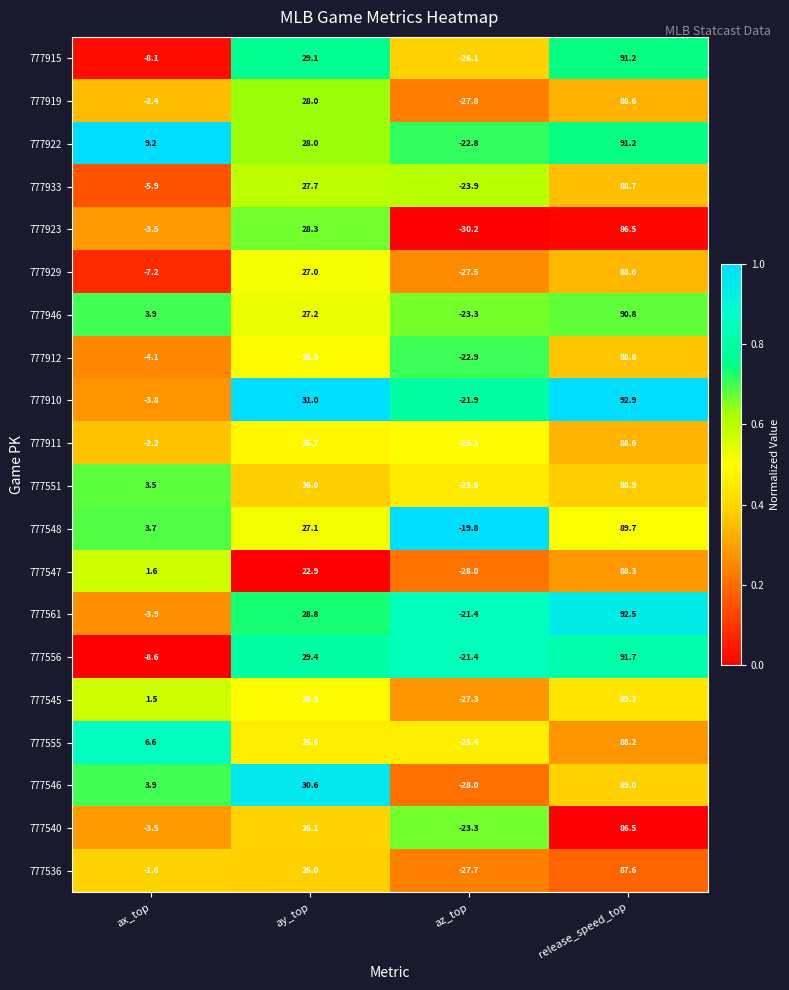

What value does the 777910 series have at ax_top?

-3.8